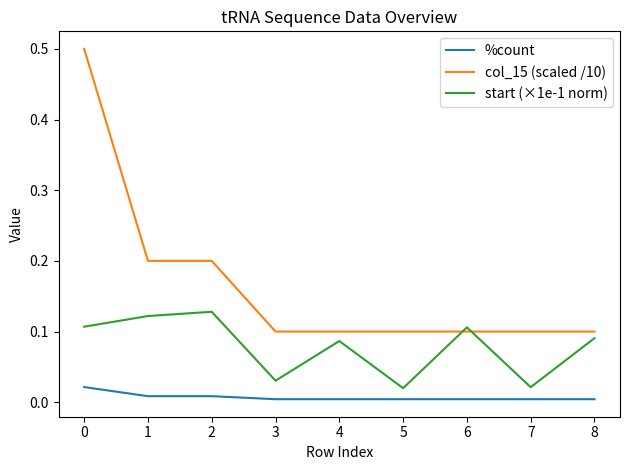

What is the maximum value shown in the chart?

0.5